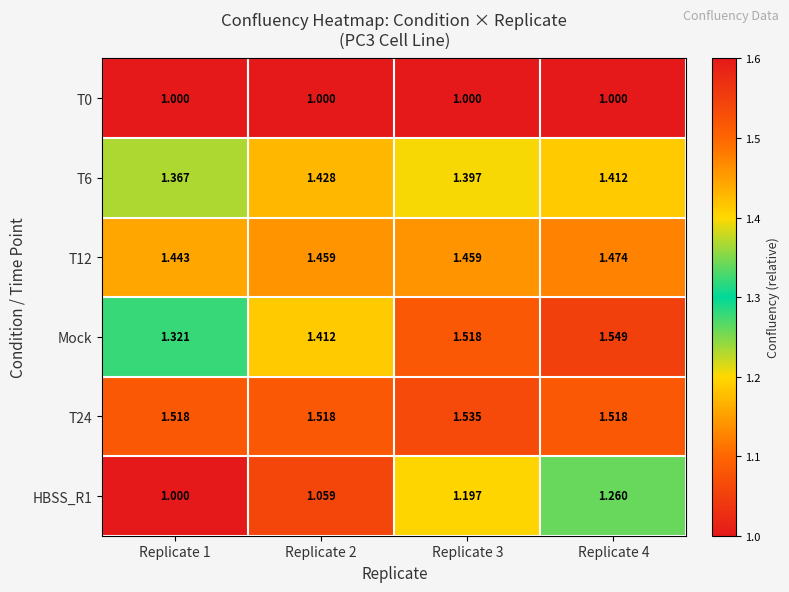

What is the total value across all series at Replicate 4?

8.2